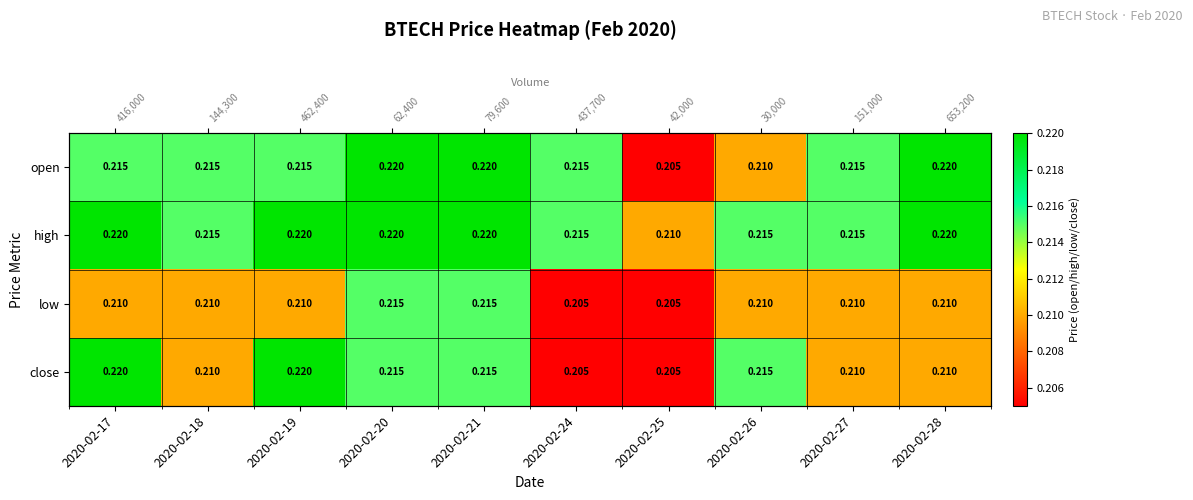

At which label does low reach its minimum?

2020-02-24